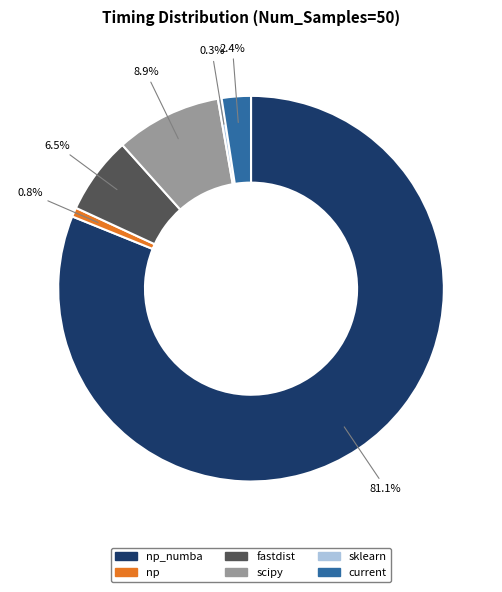

What is the largest slice in the pie chart?

np_numba